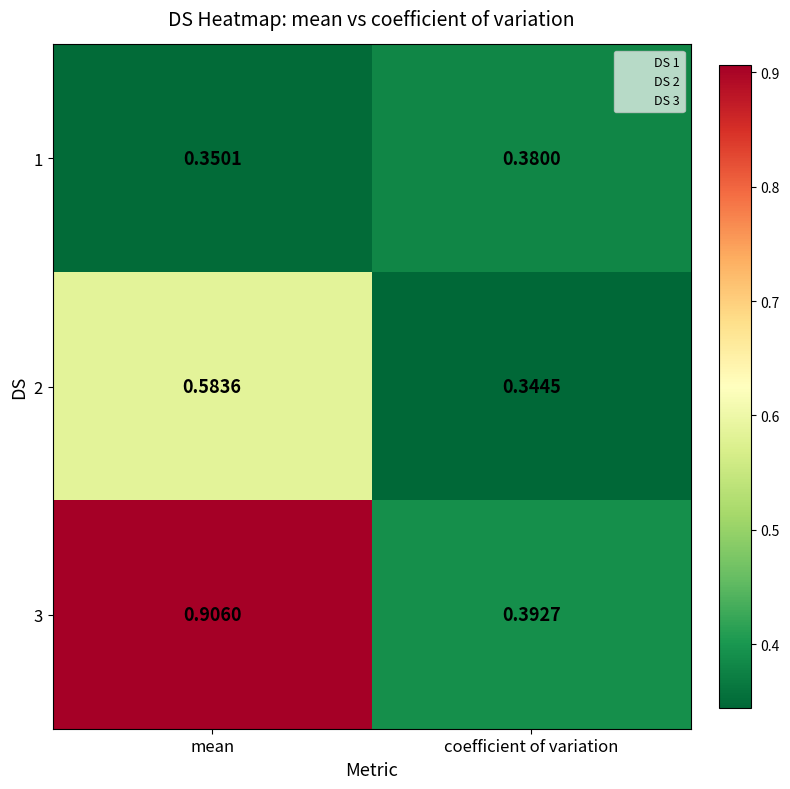

Rank the series by their average value, from highest to lowest.

3, 2, 1